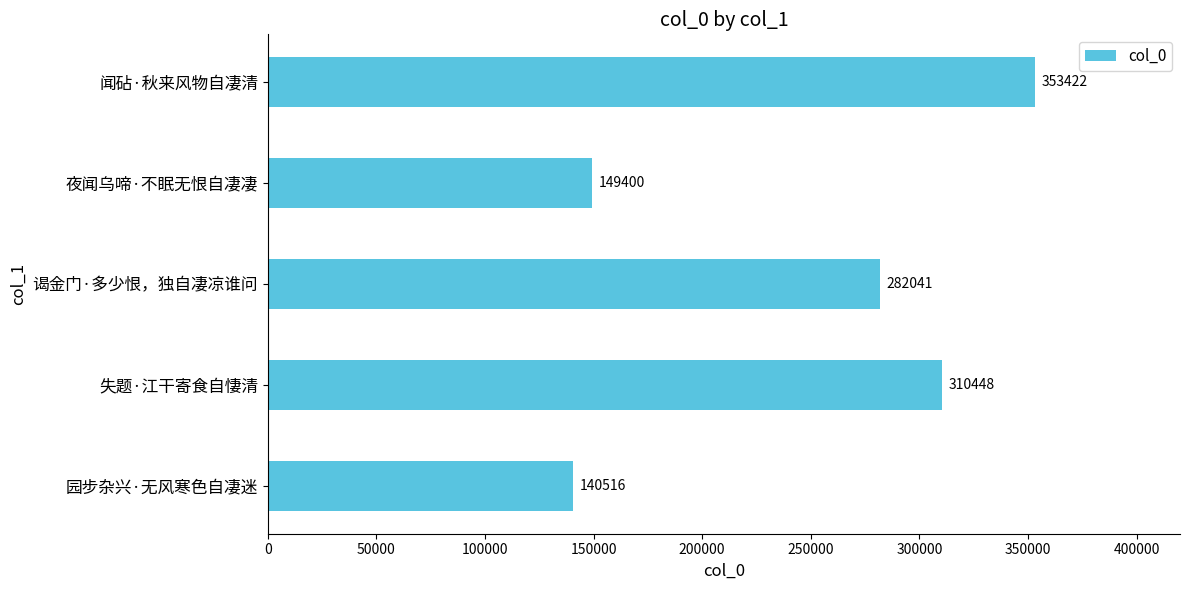

What is the sum of all values?

1235827